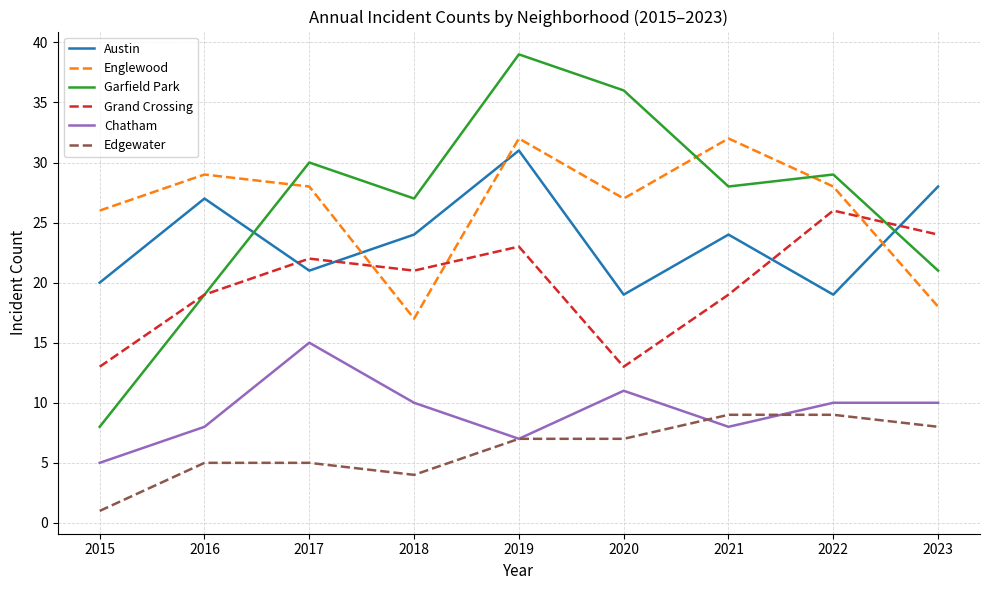

How many interior local valleys does the Garfield Park series have?

2